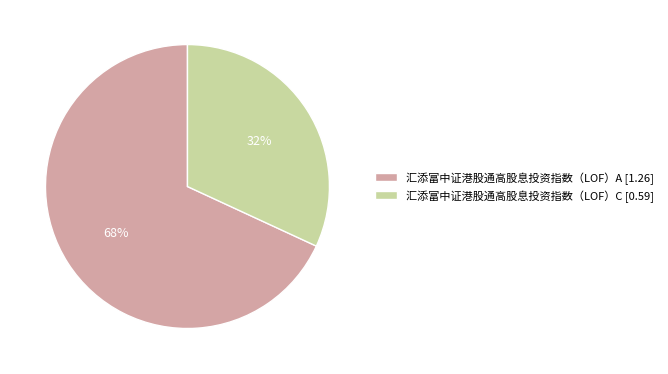

How many segments does this pie chart have?

2